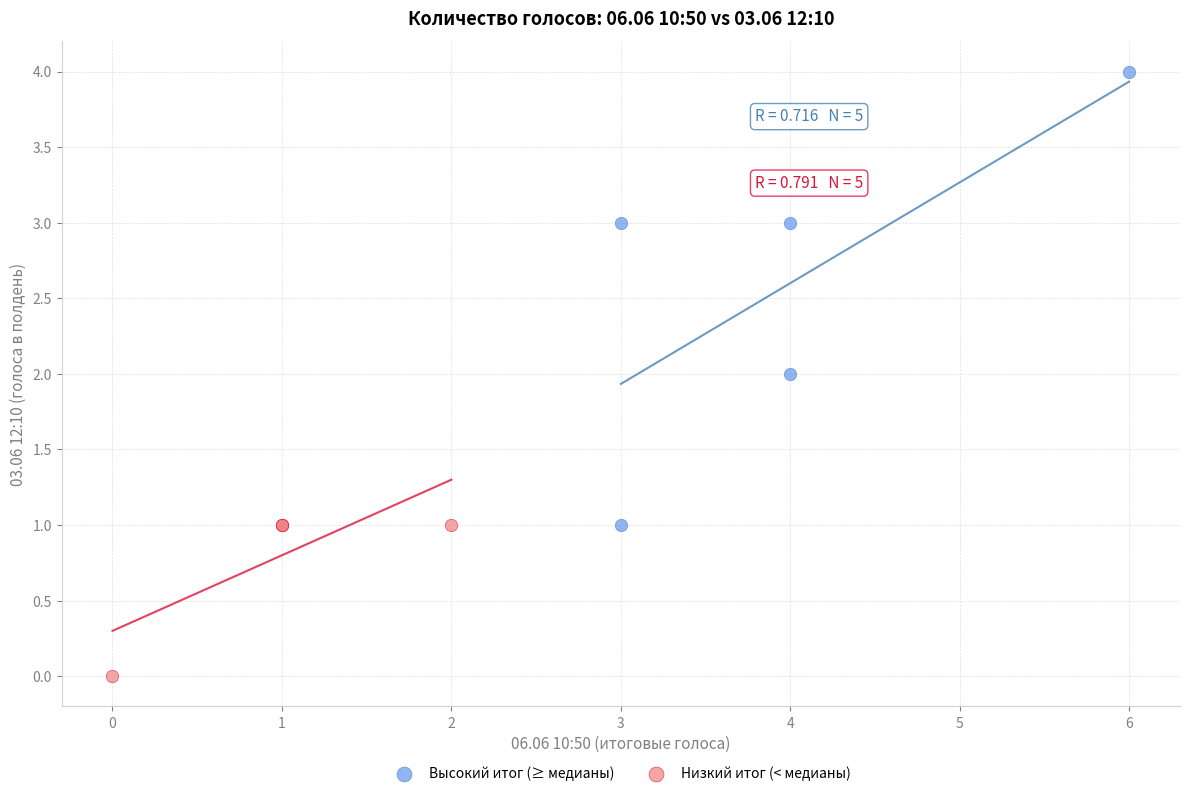

Which series contains the highest Y value?

Высокий итог (≥ медианы)